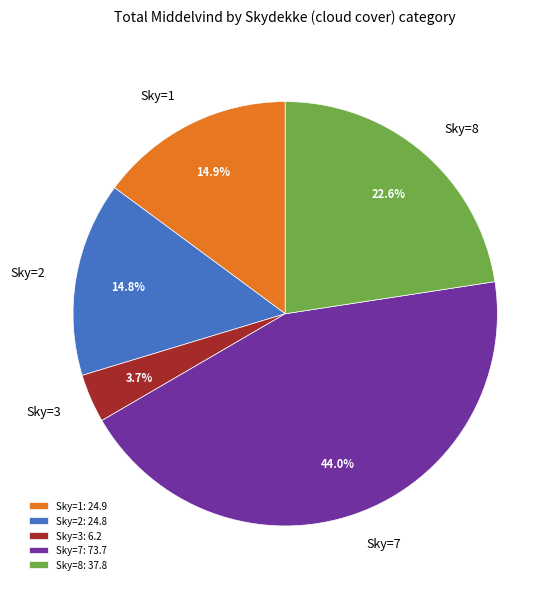

What is the ratio of the value at Sky=2 to the value at Sky=1?

1.0